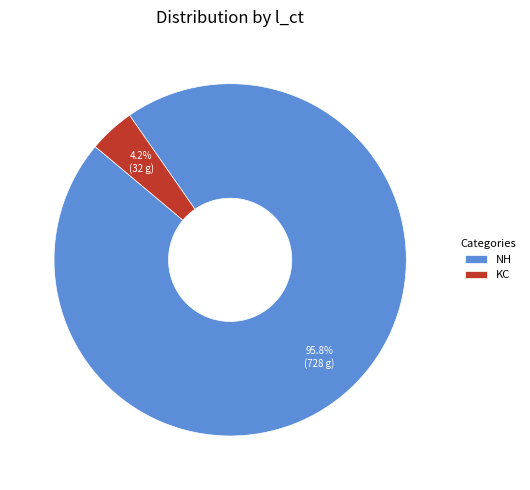

True or false: NH accounts for 89% of the total.

False